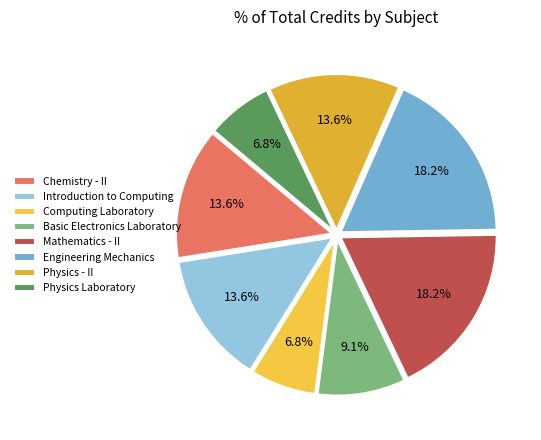

Which slice is the smallest?

Computing Laboratory